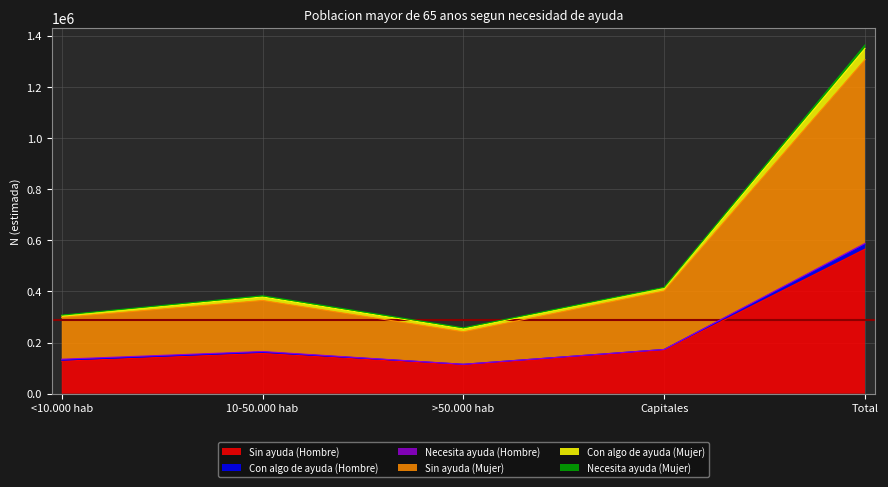

At how many categories does at least one series exceed 286730?

4